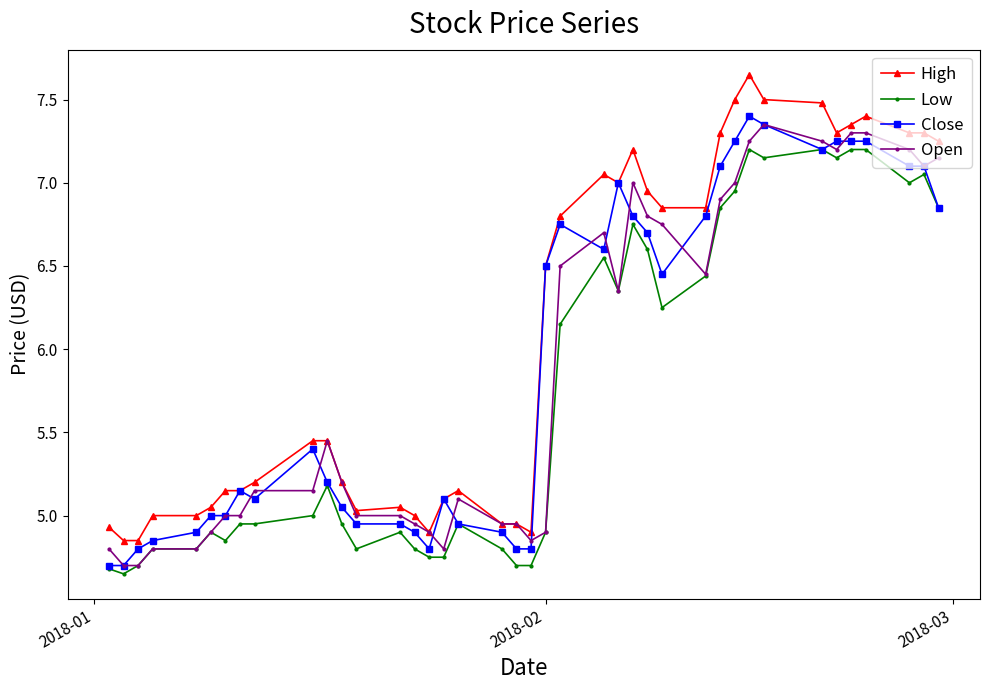

True or false: Open has more than 1 interior local peaks.

True